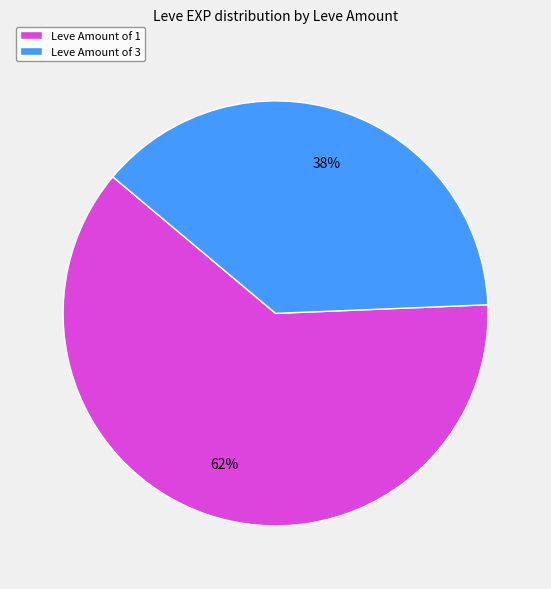

Is there any slice that represents more than half of the pie?

Yes